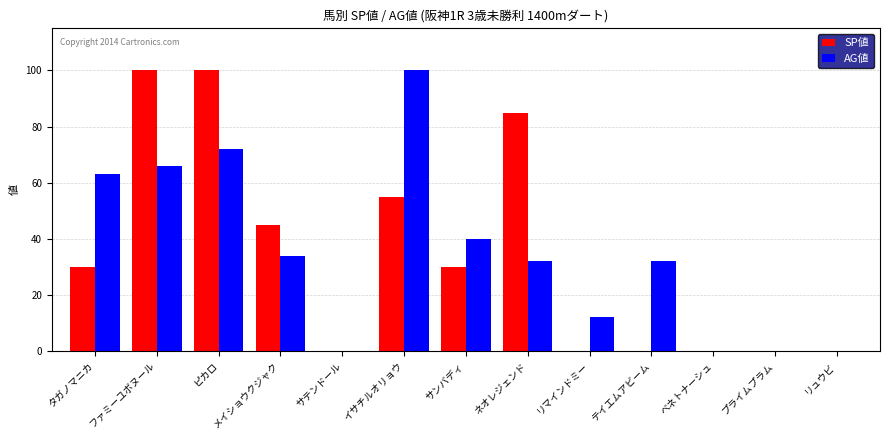

Between メイショウクジャク and リュウビ, which series saw the biggest shift?

SP値